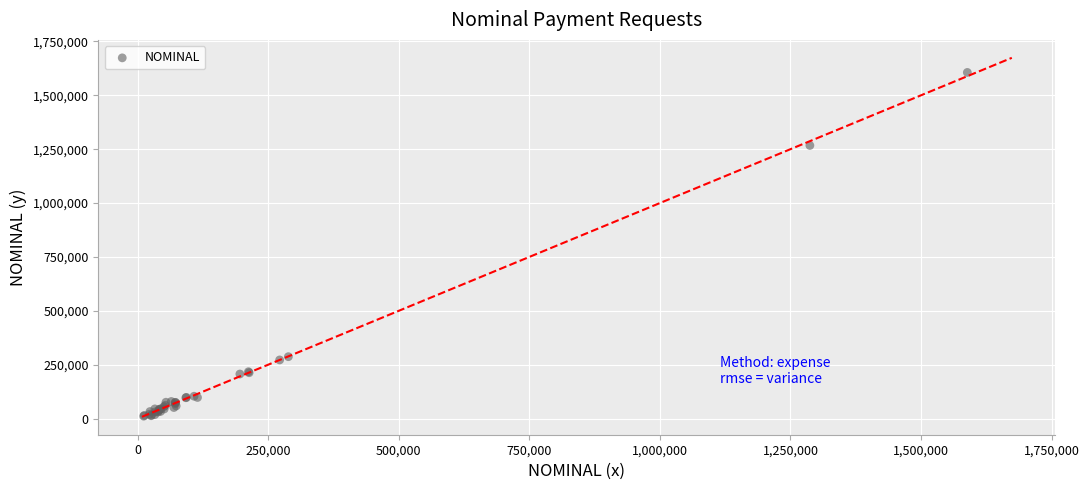

What Y value in the scatter plot is closest to 808630?

1267210.2